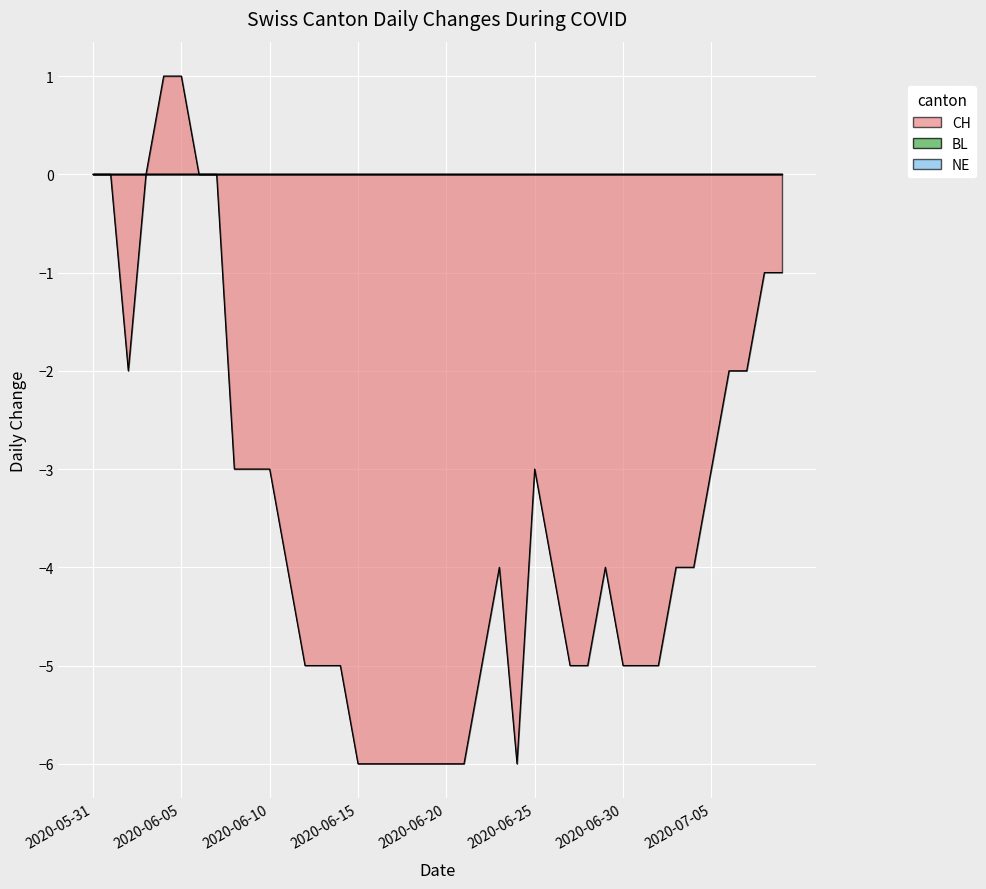

Is the value of NE at 2020-06-22 greater than the value of BL at 2020-06-02?

No